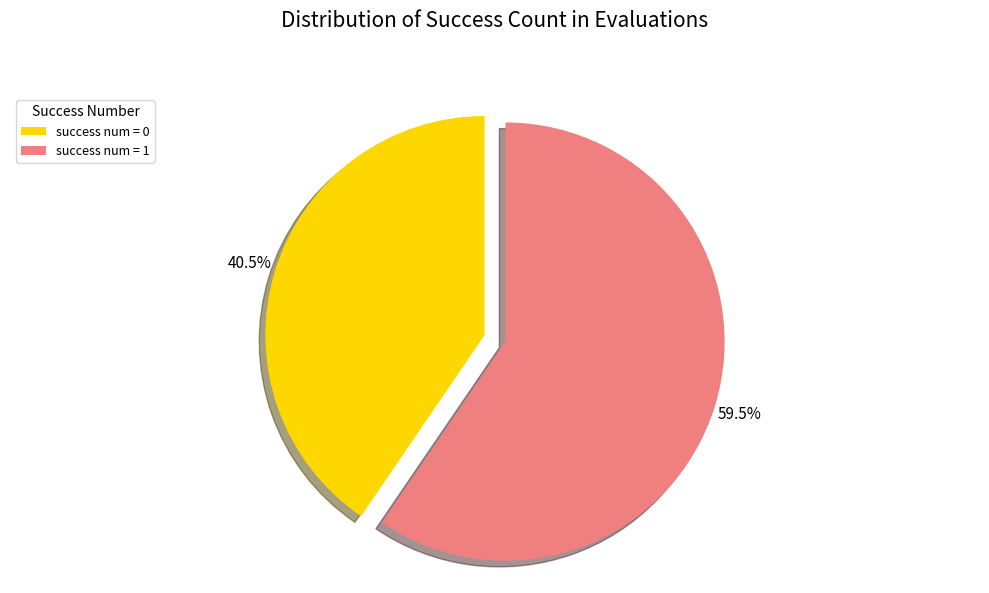

What is the ratio of the value at success num = 0 to the value at success num = 1?

0.7